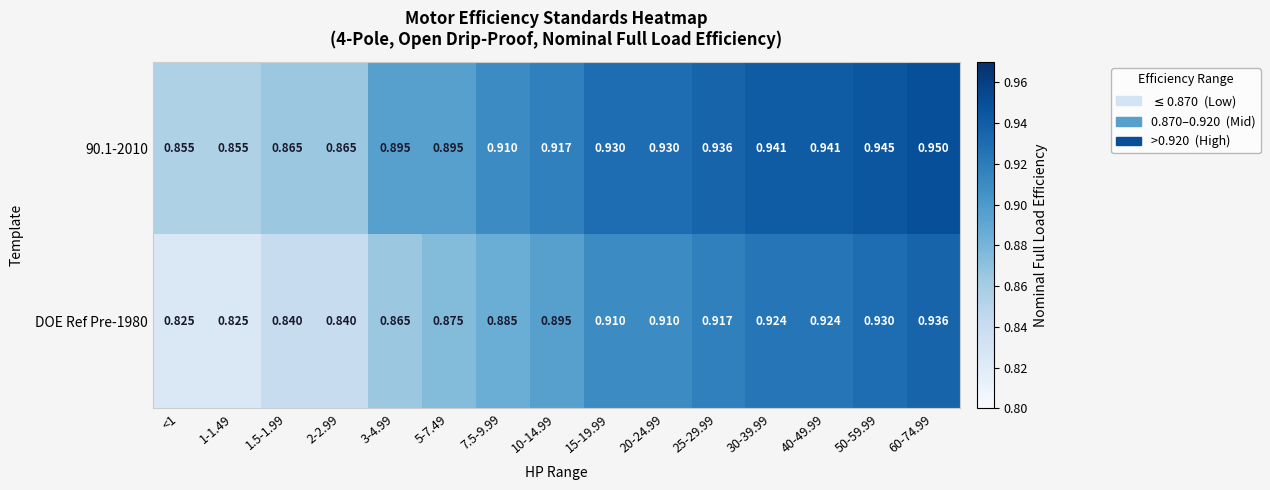

At which category is the sum across all series the highest?

60-74.99